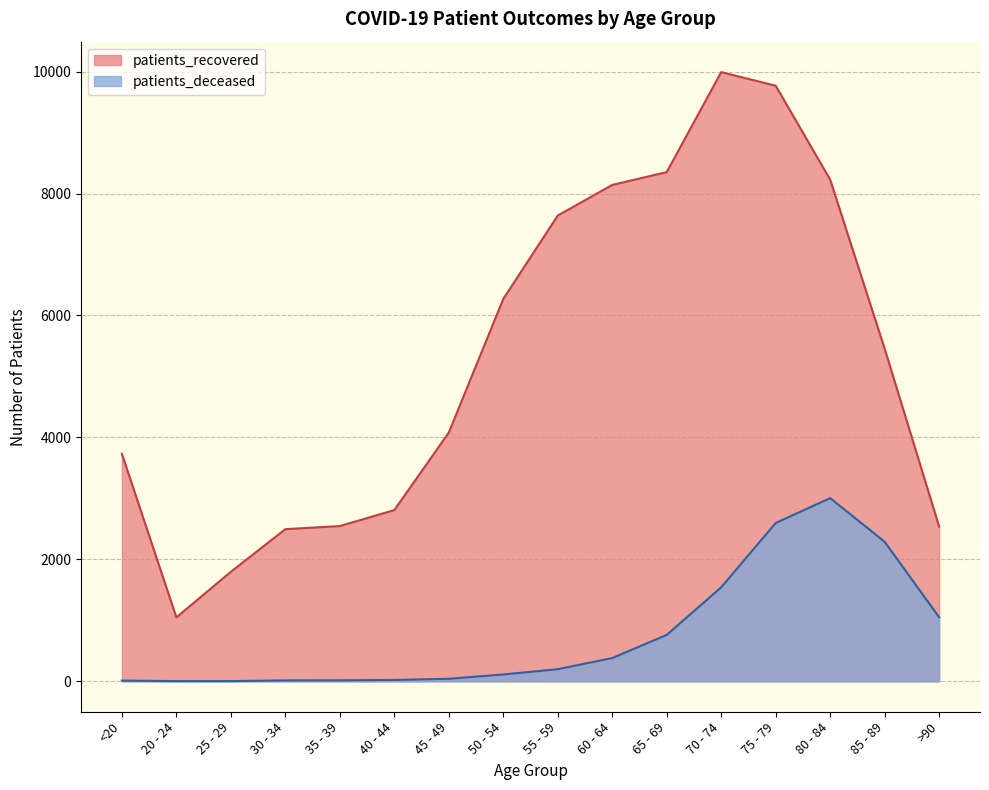

Rank the series by their maximum value, from highest to lowest.

patients_recovered, patients_deceased